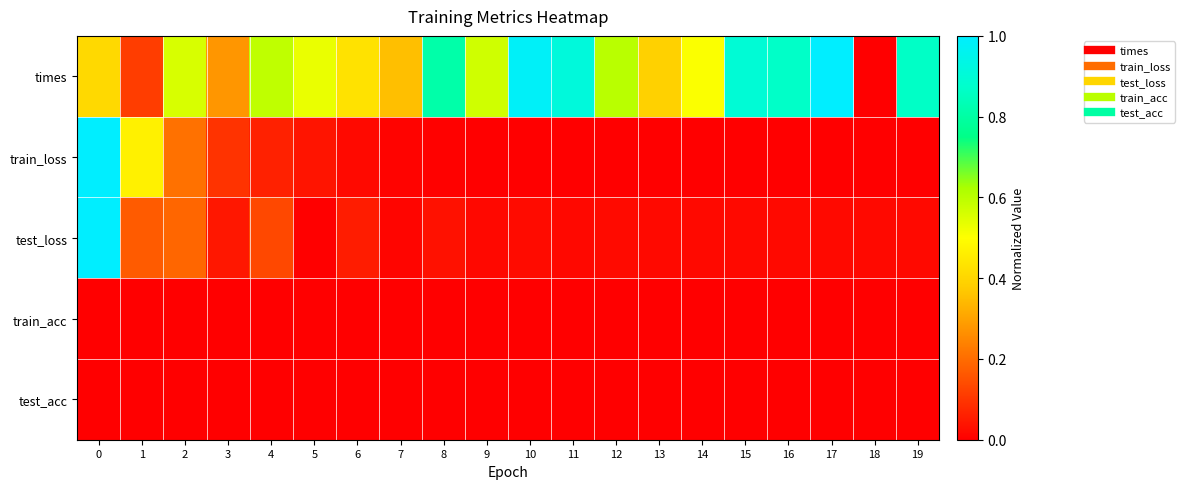

Reading left to right, extract all data points from this chart.

times: 0=0.4	1=0.1	2=0.6	3=0.3	4=0.6	5=0.5	6=0.4	7=0.4	8=0.8	9=0.6	10=1.0	11=0.9	12=0.6	13=0.4	14=0.5	15=0.9	16=0.9	17=1.0	18=0.0	19=0.9
train_loss: 0=1.0	1=0.5	2=0.2	3=0.1	4=0.1	5=0.0	6=0.0	7=0.0	8=0.0	9=0.0	10=0.0	11=0.0	12=0.0	13=0.0	14=0.0	15=0.0	16=0.0	17=0.0	18=0.0	19=0.0
test_loss: 0=1.0	1=0.2	2=0.2	3=0.0	4=0.1	5=0.0	6=0.1	7=0.0	8=0.0	9=0.0	10=0.0	11=0.0	12=0.0	13=0.0	14=0.0	15=0.0	16=0.0	17=0.0	18=0.0	19=0.0
train_acc: 0=0.0	1=0.0	2=0.0	3=0.0	4=0.0	5=0.0	6=0.0	7=0.0	8=0.0	9=0.0	10=0.0	11=0.0	12=0.0	13=0.0	14=0.0	15=0.0	16=0.0	17=0.0	18=0.0	19=0.0
test_acc: 0=0.0	1=0.0	2=0.0	3=0.0	4=0.0	5=0.0	6=0.0	7=0.0	8=0.0	9=0.0	10=0.0	11=0.0	12=0.0	13=0.0	14=0.0	15=0.0	16=0.0	17=0.0	18=0.0	19=0.0